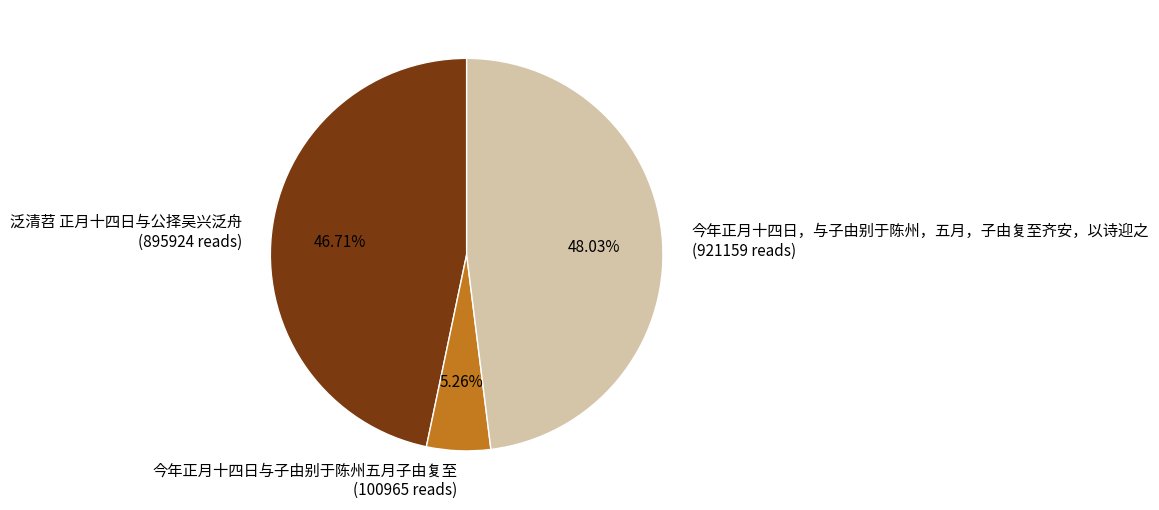

How many slices are in this pie chart?

3